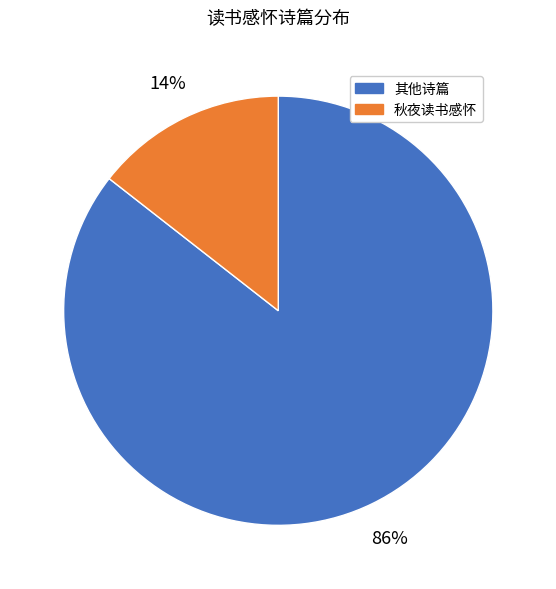

How many slices are in this pie chart?

2